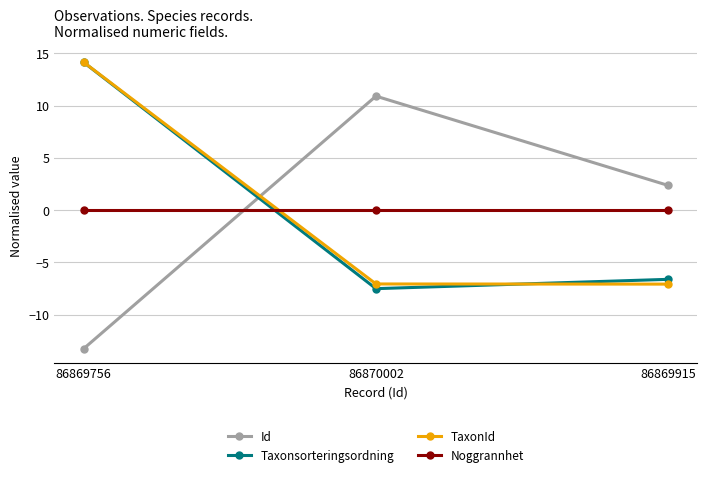

Reading right to left, extract all data points from this chart.

Id: 86869915=2.4	86870002=10.9	86869756=-13.3
Taxonsorteringsordning: 86869915=-6.6	86870002=-7.5	86869756=14.1
TaxonId: 86869915=-7.1	86870002=-7.1	86869756=14.1
Noggrannhet: 86869915=0.0	86870002=0.0	86869756=0.0